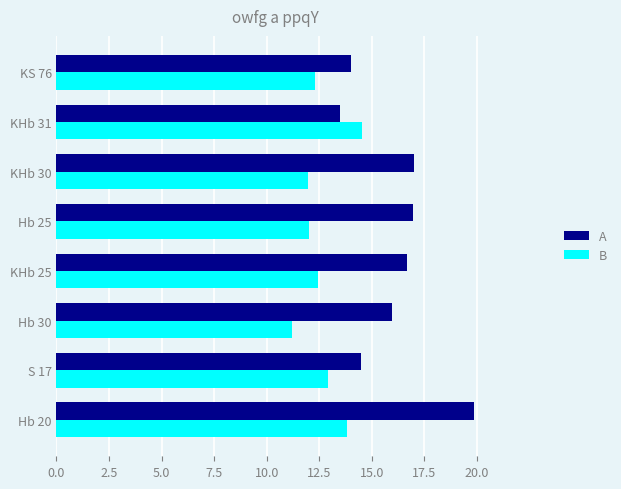

Which series has the largest range (max minus min)?

A